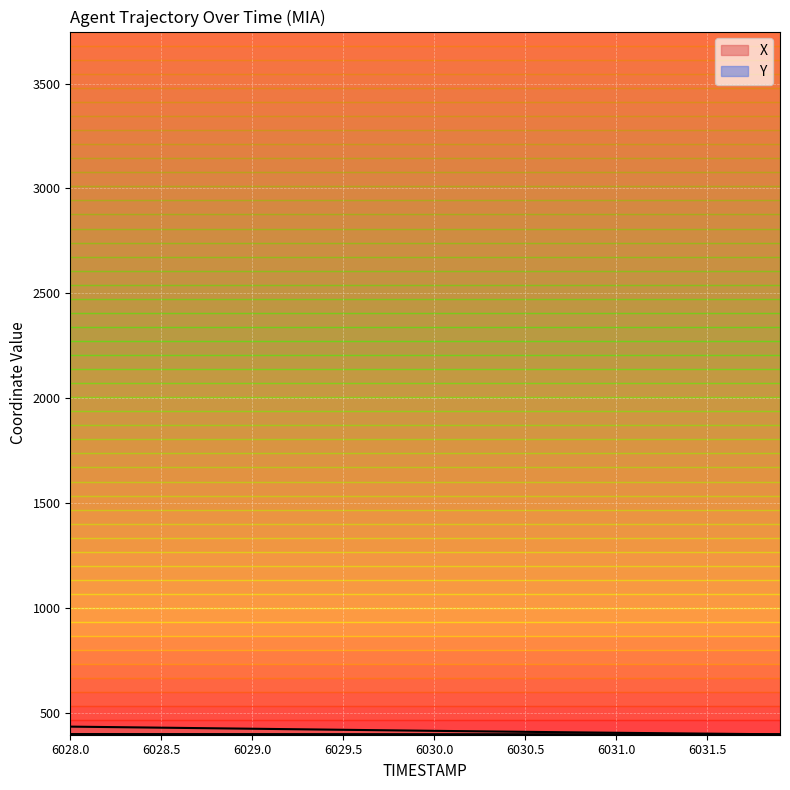

List the series in order of their peak value, highest first.

X, Y